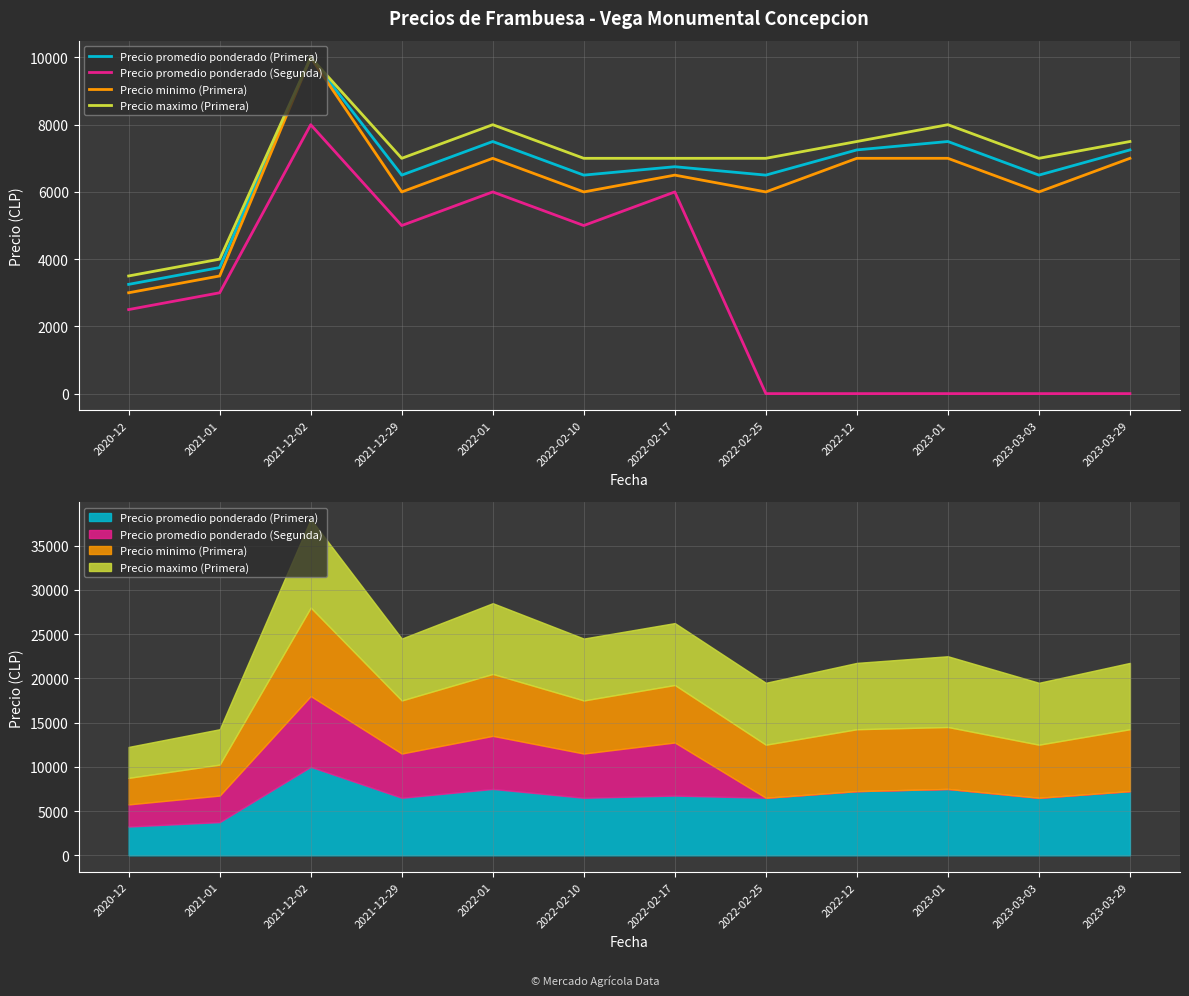

True or false: Precio promedio ponderado (Primera) has a value of 4334 at 2023-03-03.

False